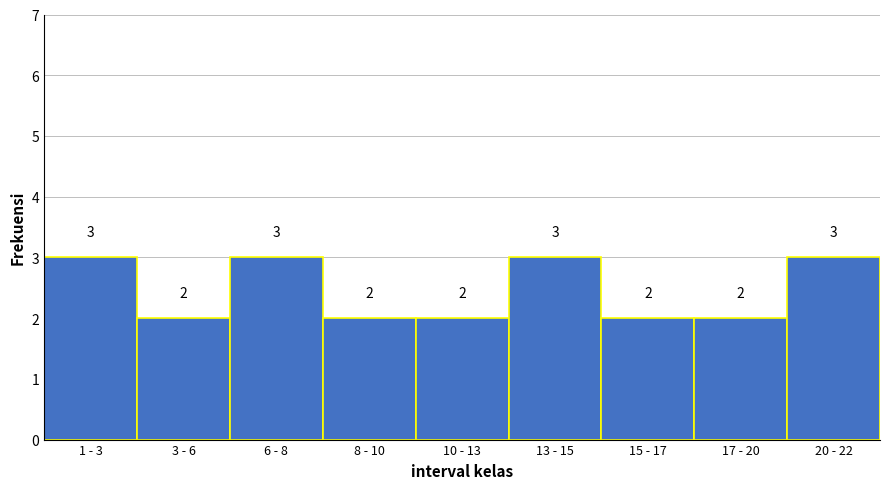

Reading left to right, extract all data points from this chart.

1 - 3=3	3 - 6=2	6 - 8=3	8 - 10=2	10 - 13=2	13 - 15=3	15 - 17=2	17 - 20=2	20 - 22=3